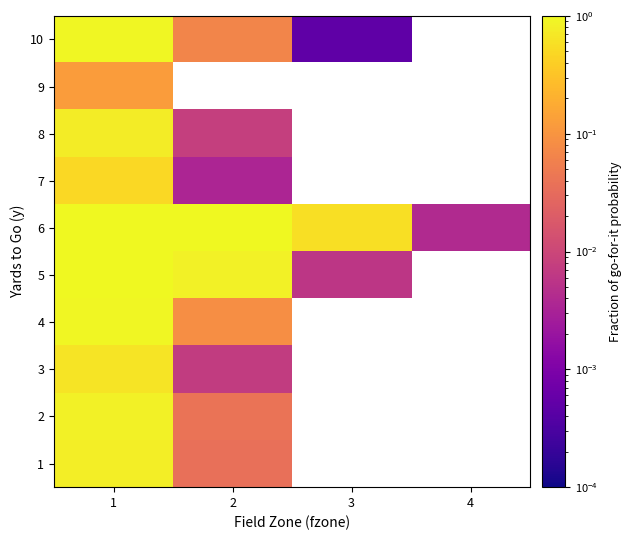

At which label is 8 closest to 0?

2